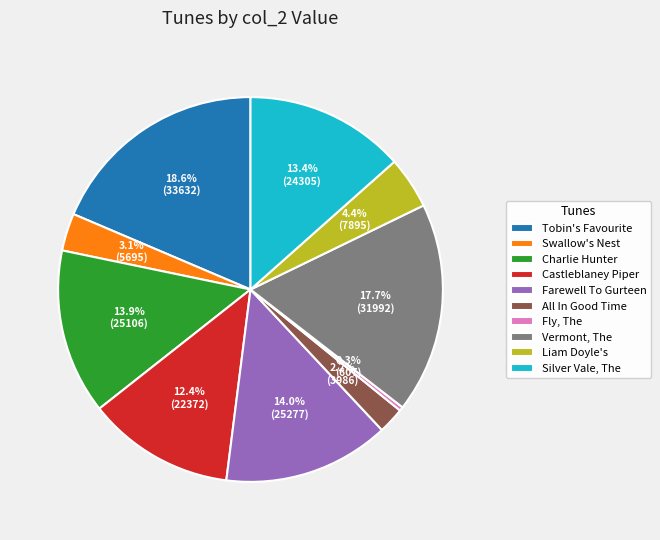

Is there a majority slice in this chart?

No